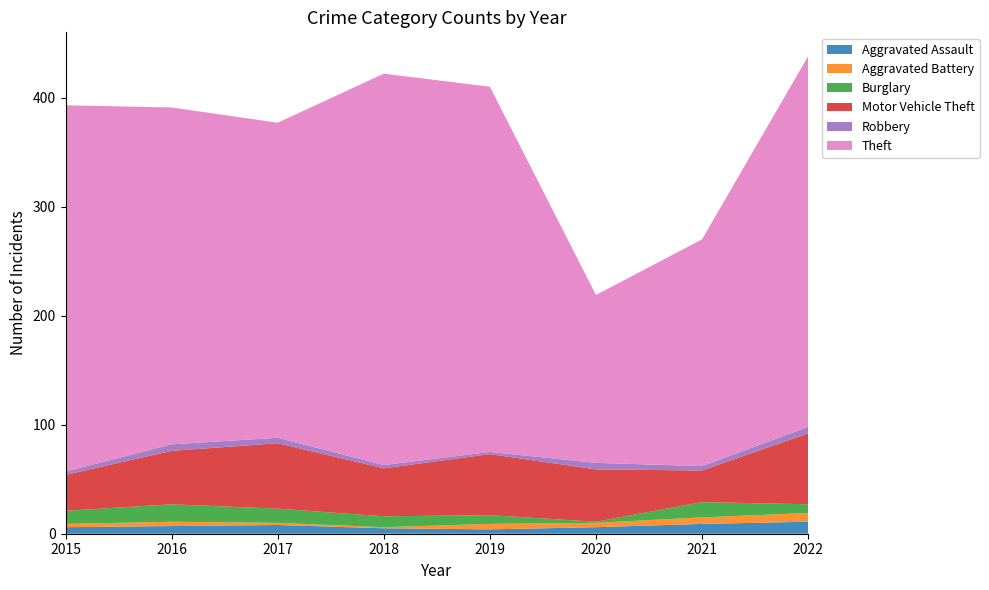

Reading left to right, what are all the values shown in this chart?

Aggravated Assault: 6	7	8	5	4	6	9	11
Aggravated Battery: 3	4	2	1	5	4	6	8
Burglary: 12	16	13	10	8	1	14	8
Motor Vehicle Theft: 33	49	60	44	56	48	29	65
Robbery: 3	6	5	3	2	6	4	6
Theft: 336	309	289	359	335	154	208	340